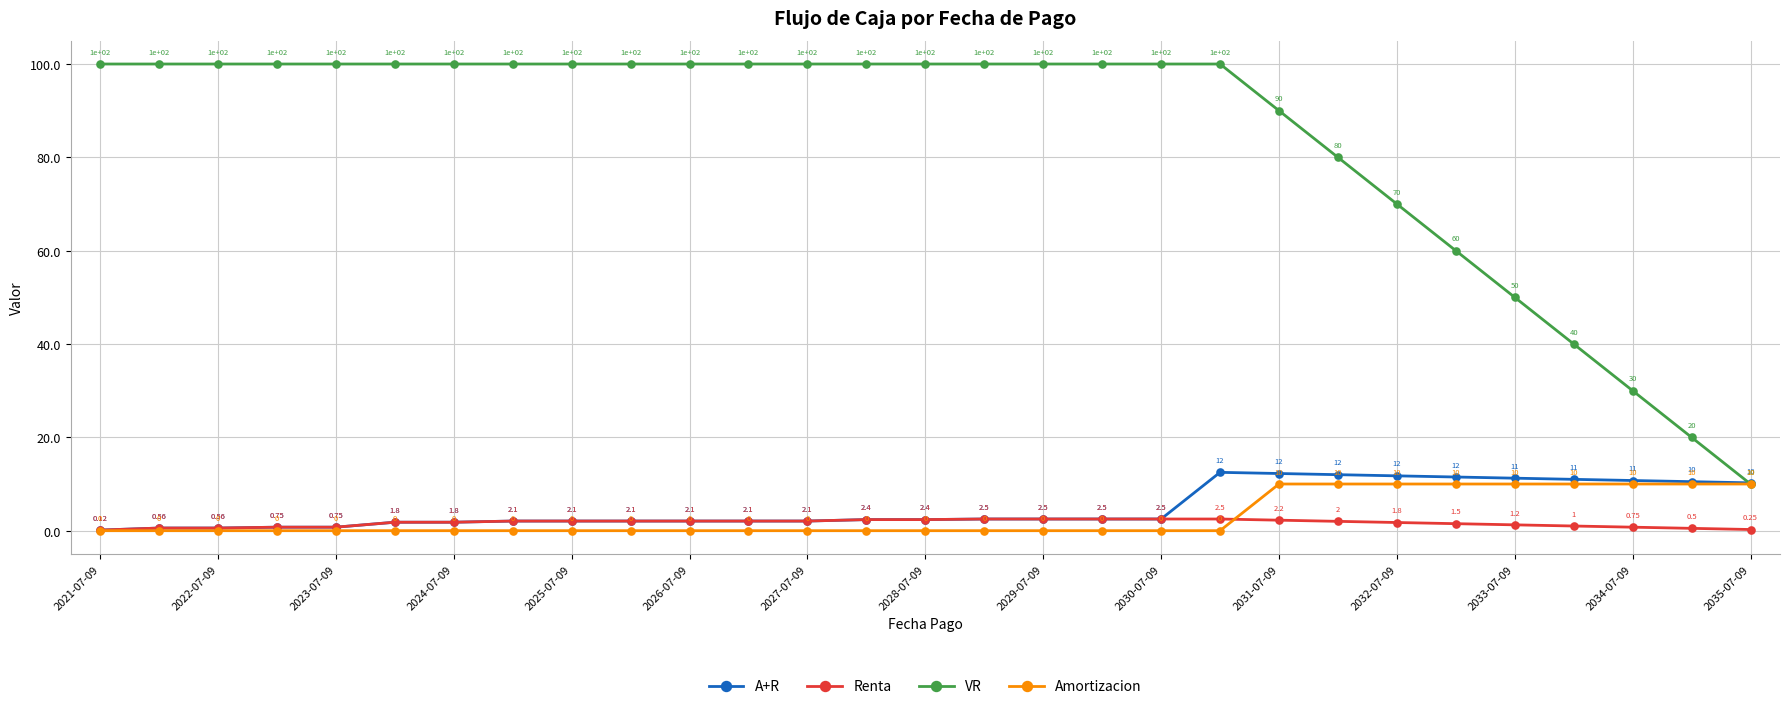

At how many categories does at least one series exceed 12?

28